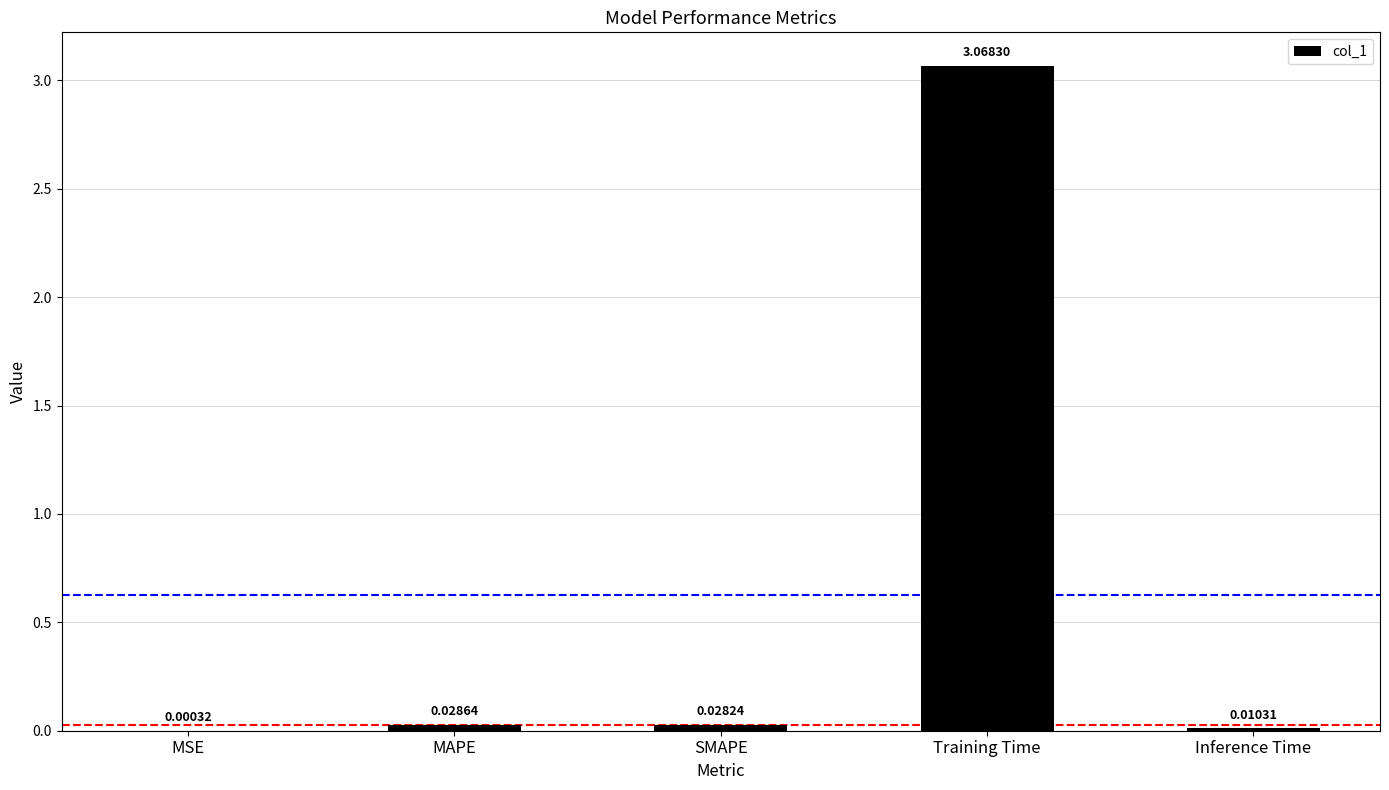

Between Training Time and Inference Time, which is larger?

Training Time